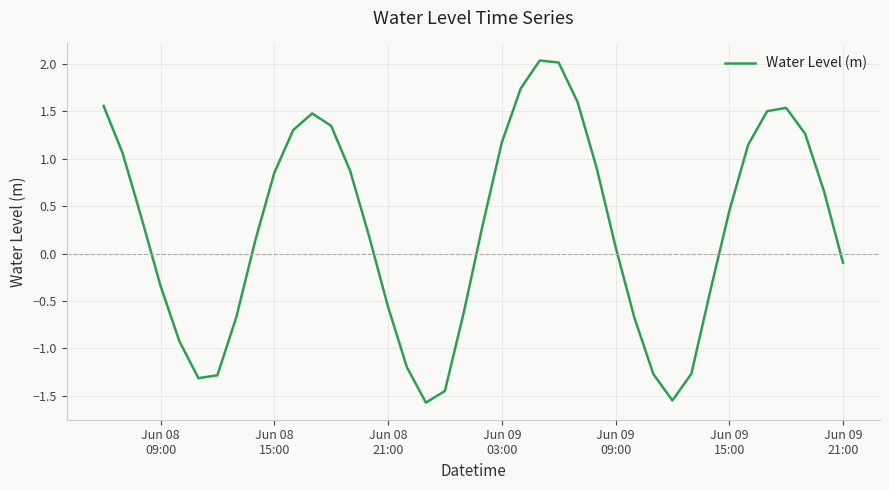

What is the minimum value shown in the chart?

-1.6